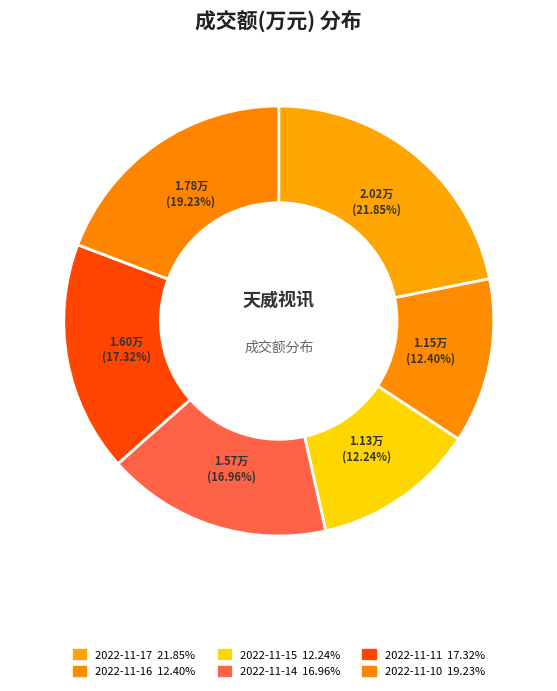

To the nearest percent, what is the difference between the 2022-11-14 and 2022-11-17 slice percentages?

5%